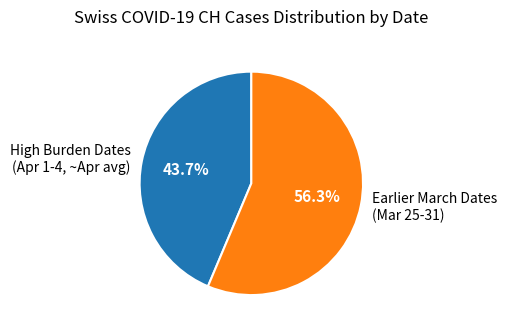

Rank the categories by value from highest to lowest.

Earlier March Dates (Mar 25-31), High Burden Dates (Apr 1-4, ~Apr avg)